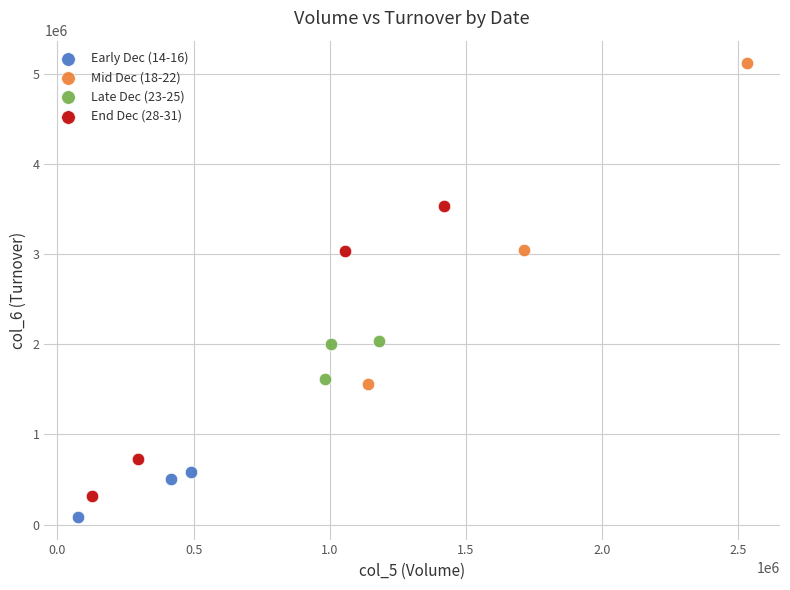

Which series contains the lowest Y value?

Early Dec (14-16)